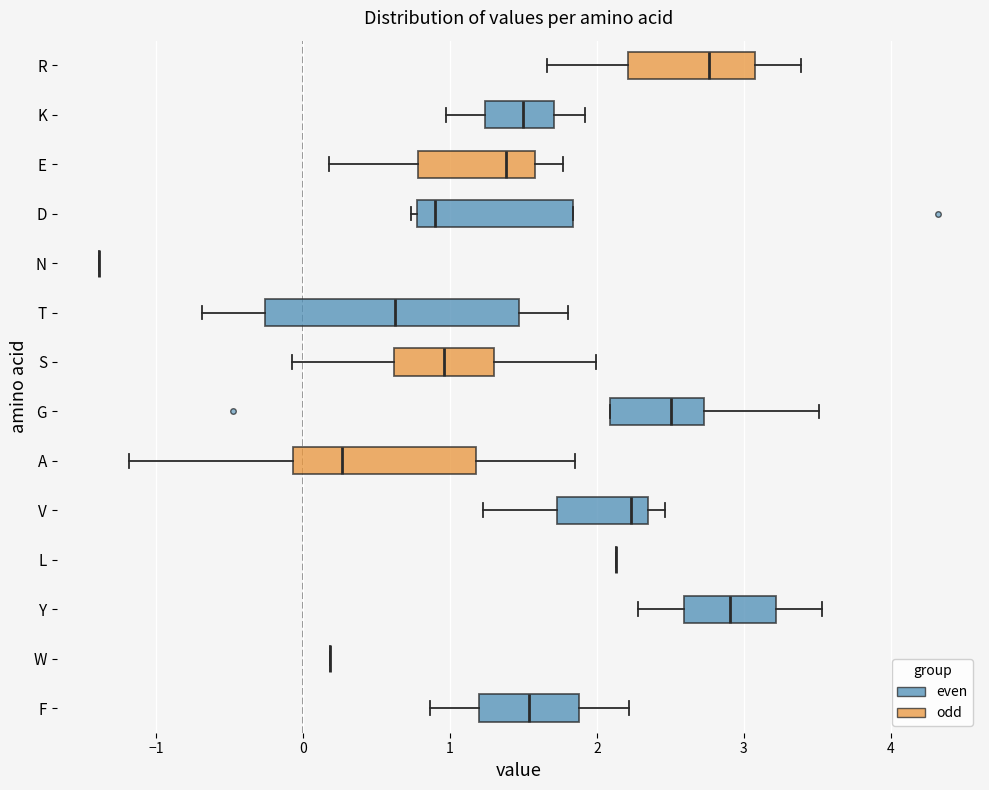

Which box is the widest, from its left edge to its right edge?

T